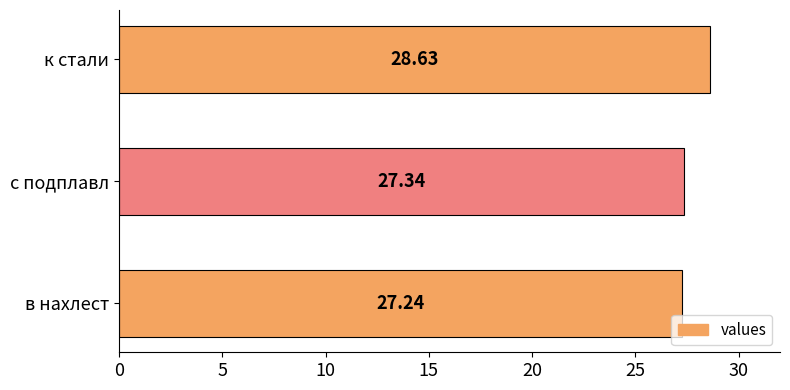

What is the average value?

27.7